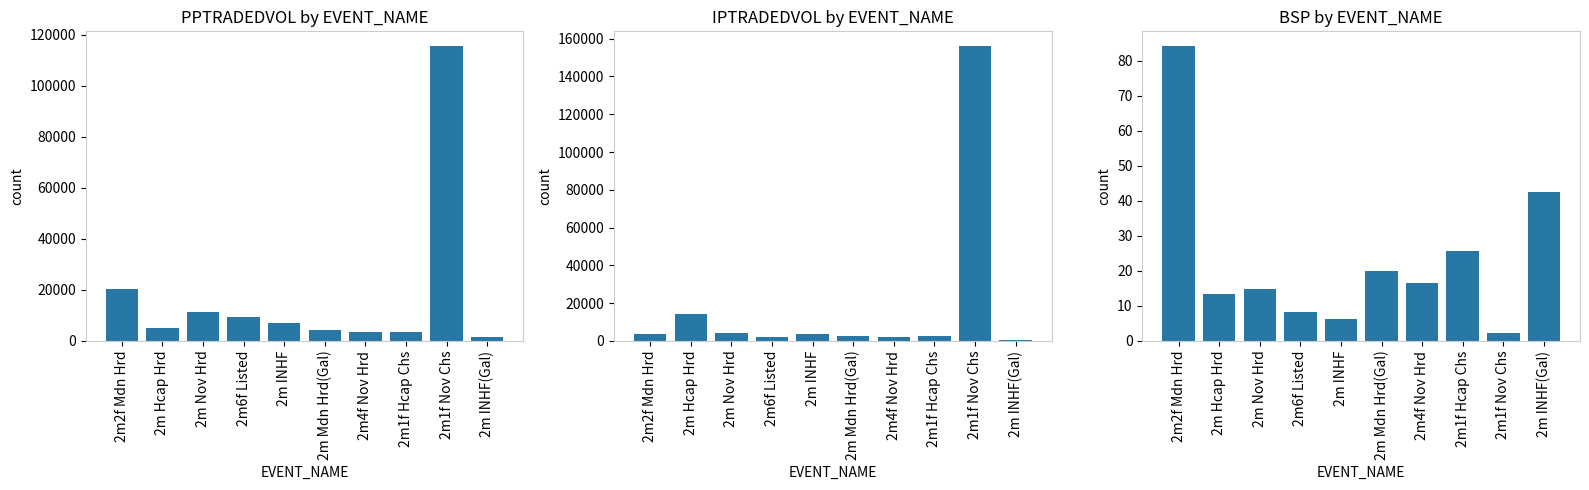

Which series changed the most between 2m2f Mdn Hrd and 2m Mdn Hrd(Gal)?

Mean PPTRADEDVOL